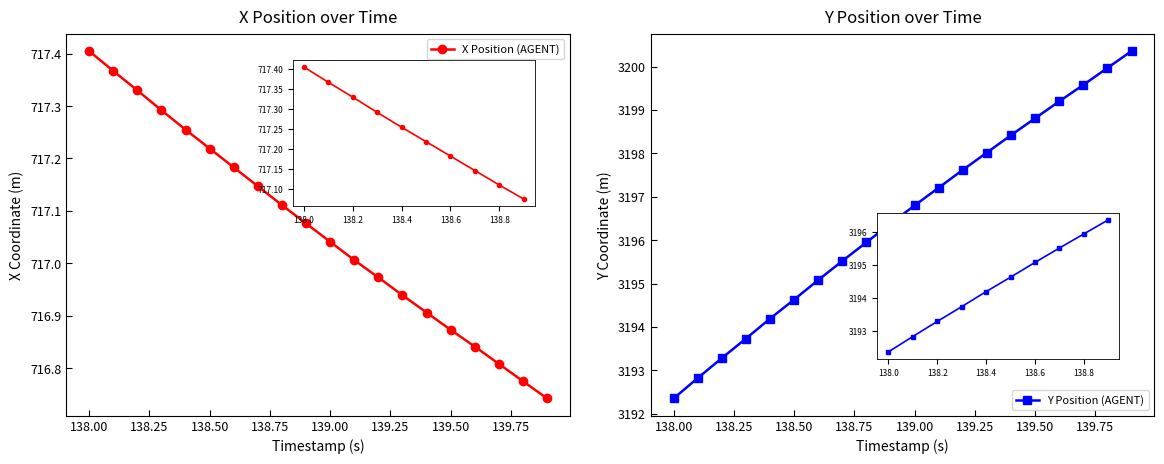

The value of Y Position (AGENT) at 138.00 is 1414.1. True or false?

False